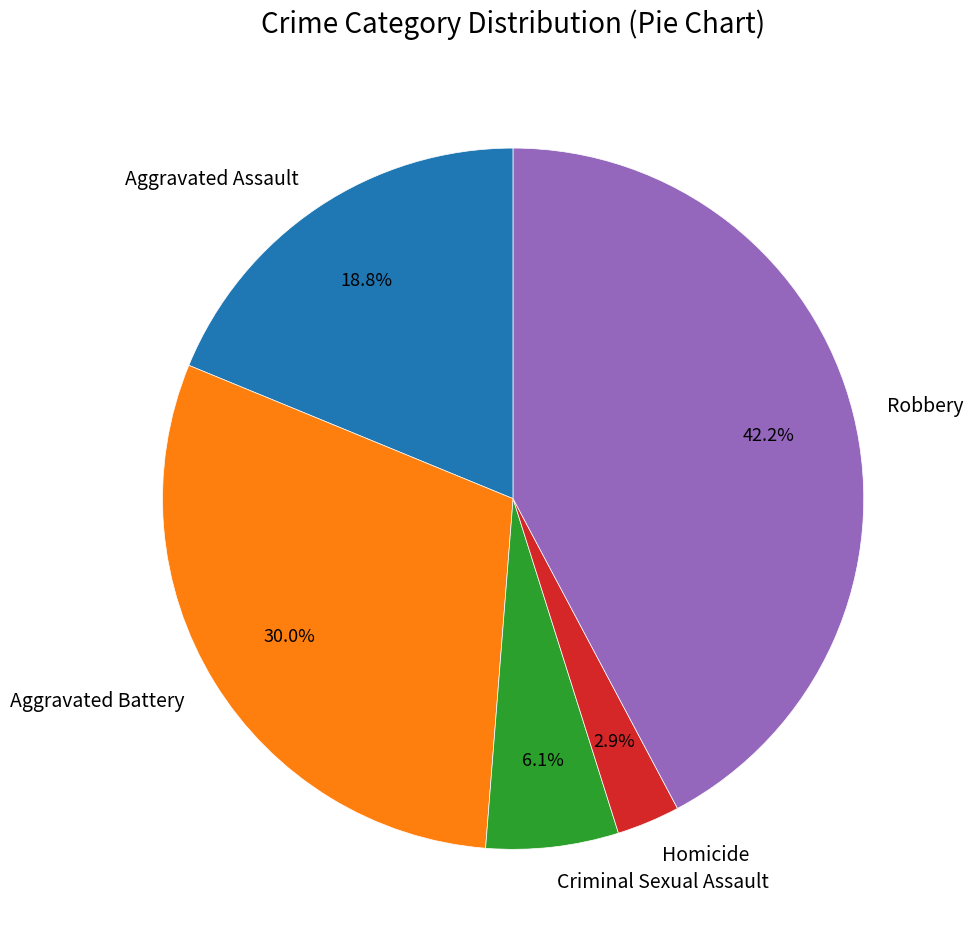

What is the ratio of the value at Aggravated Assault to the value at Criminal Sexual Assault?

3.1